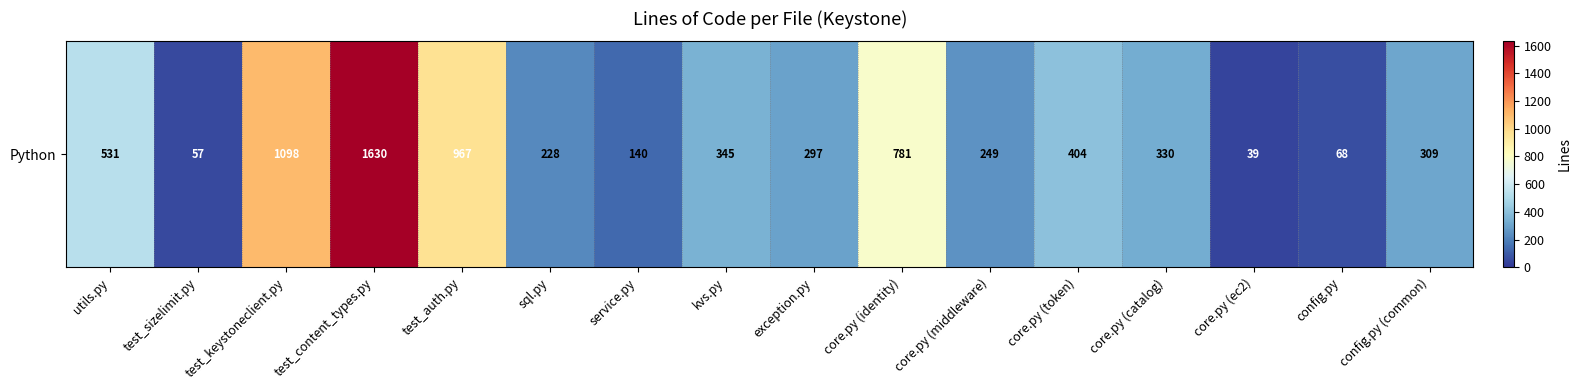

Rank the categories by value from highest to lowest.

test_content_types.py, test_keystoneclient.py, test_auth.py, core.py (identity), utils.py, core.py (token), kvs.py, core.py (catalog), config.py (common), exception.py, core.py (middleware), sql.py, service.py, config.py, test_sizelimit.py, core.py (ec2)